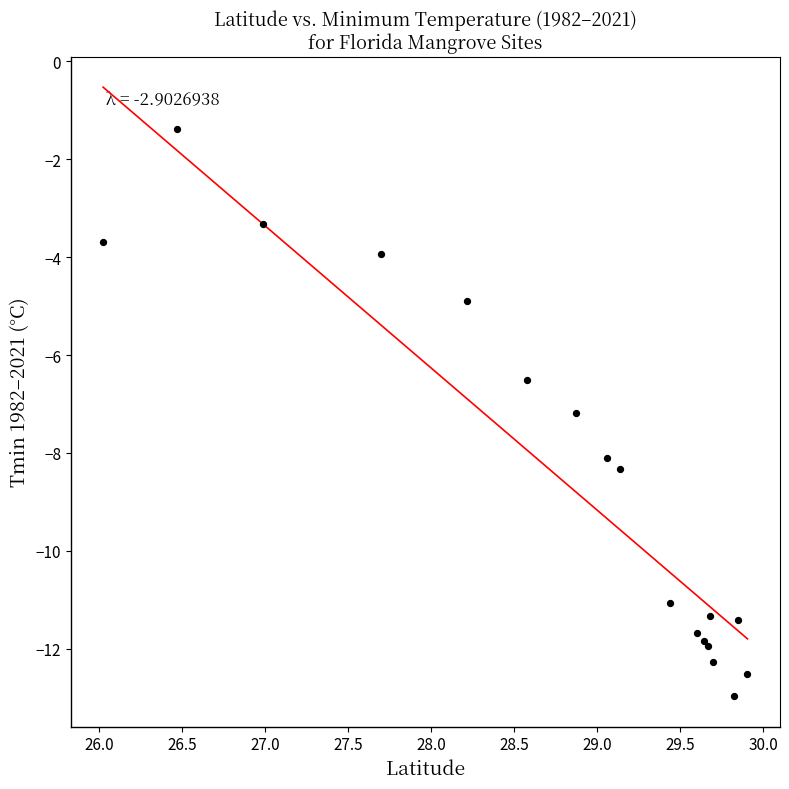

What Y value in the scatter plot is closest to -7?

-7.2